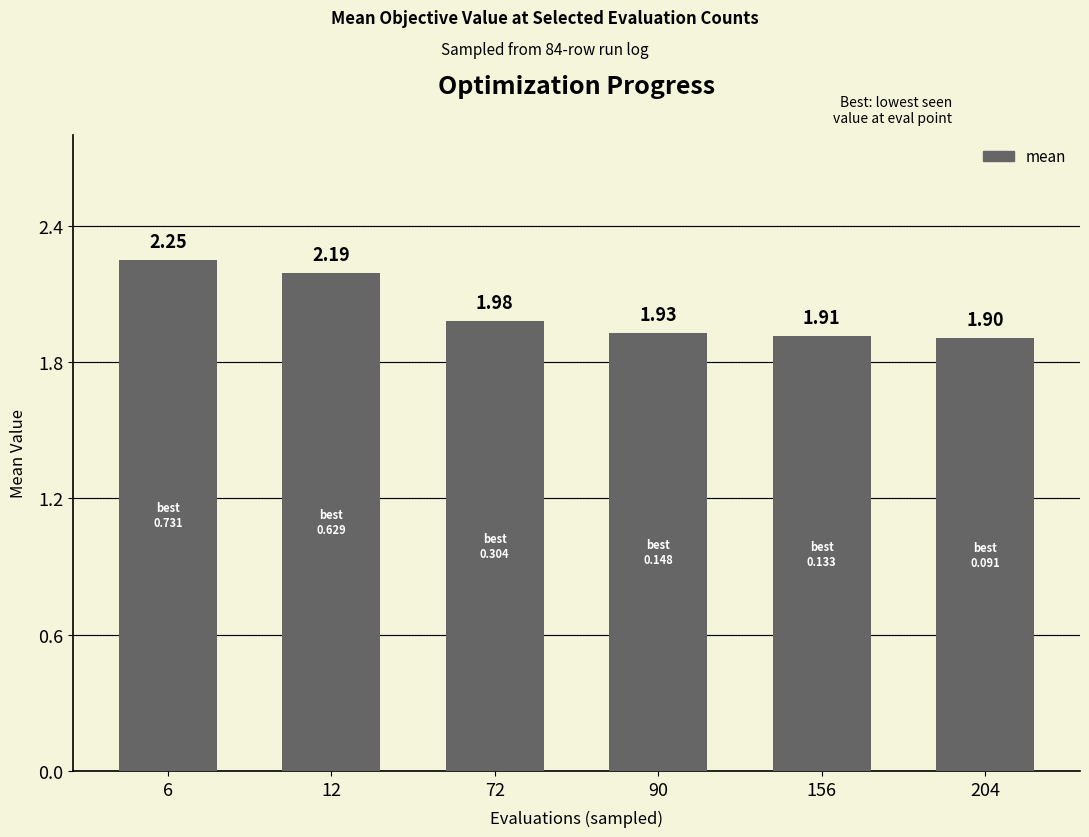

The value at 6 is 1.1. True or false?

False